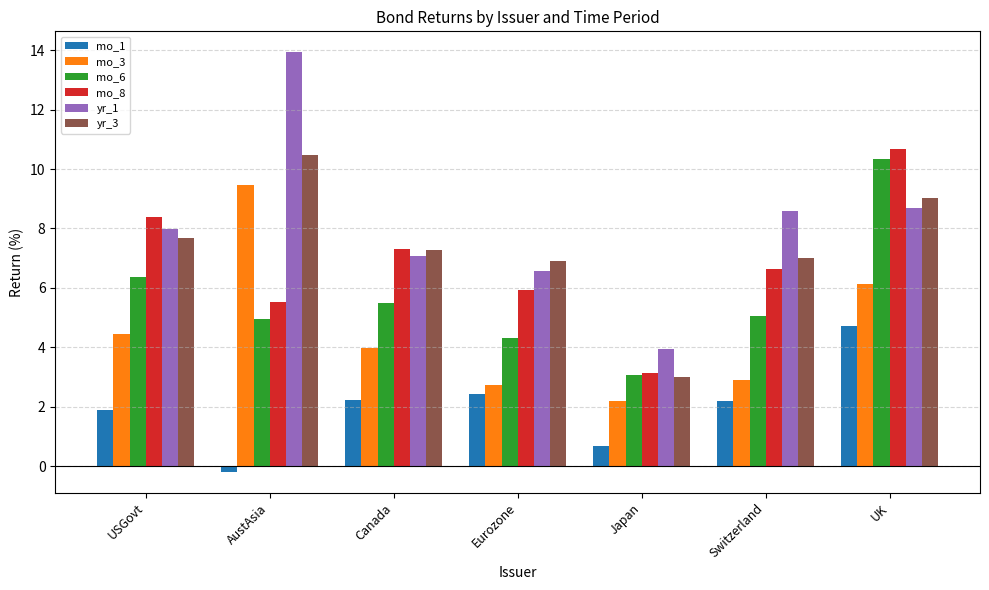

What value does the mo_6 series have at Switzerland?

5.1